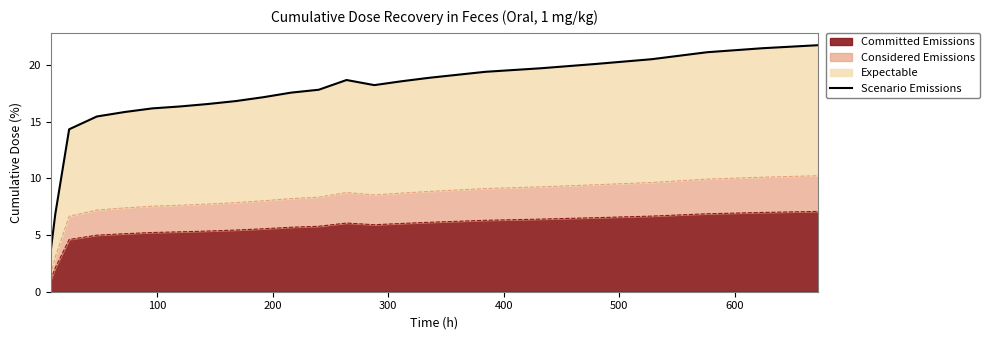

How many values exceed 17?

14